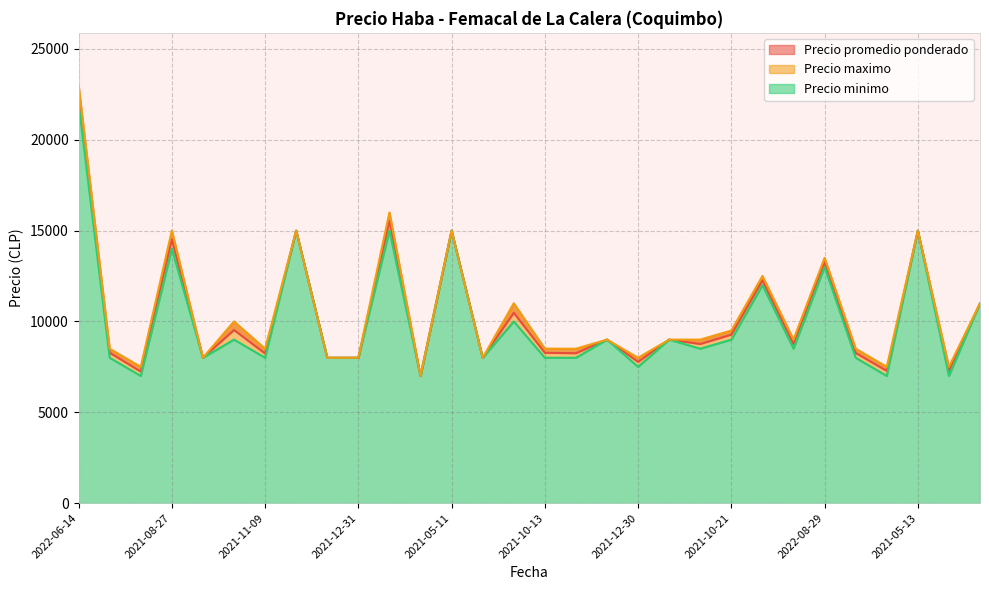

Does the chart have visible grid lines?

Yes